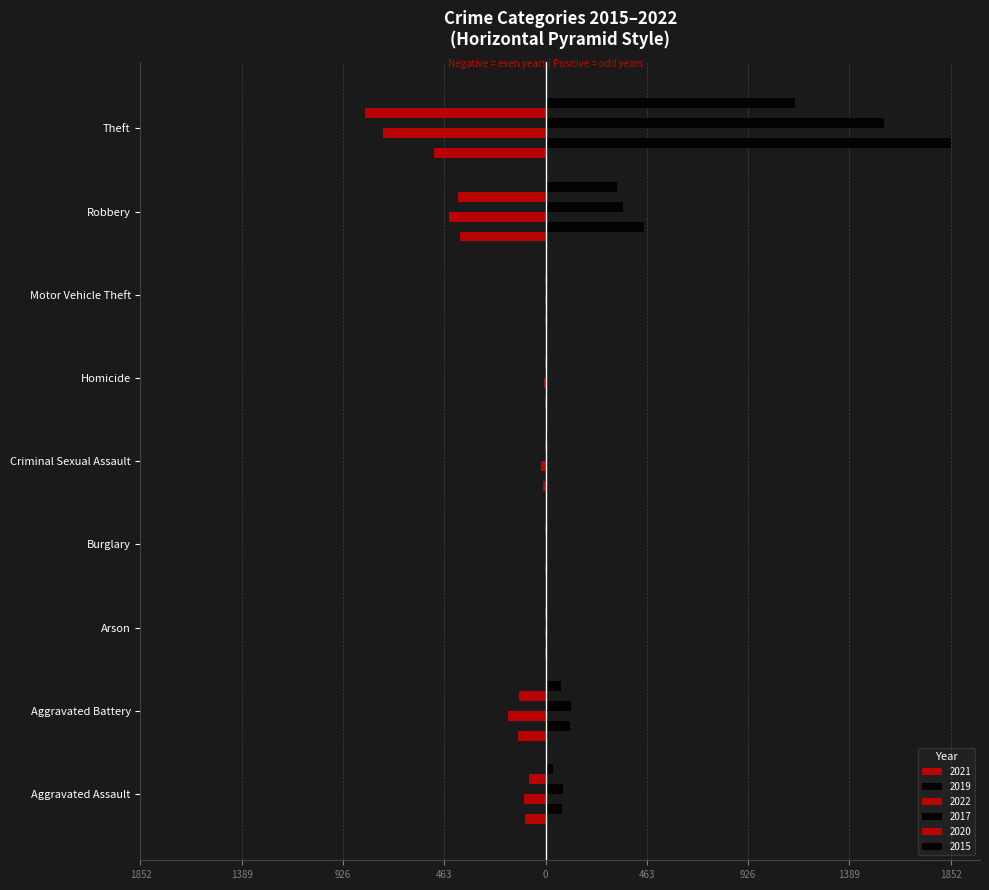

Rank the series at Aggravated Assault from highest to lowest value.

2022, 2021, 2017, 2020, 2019, 2015